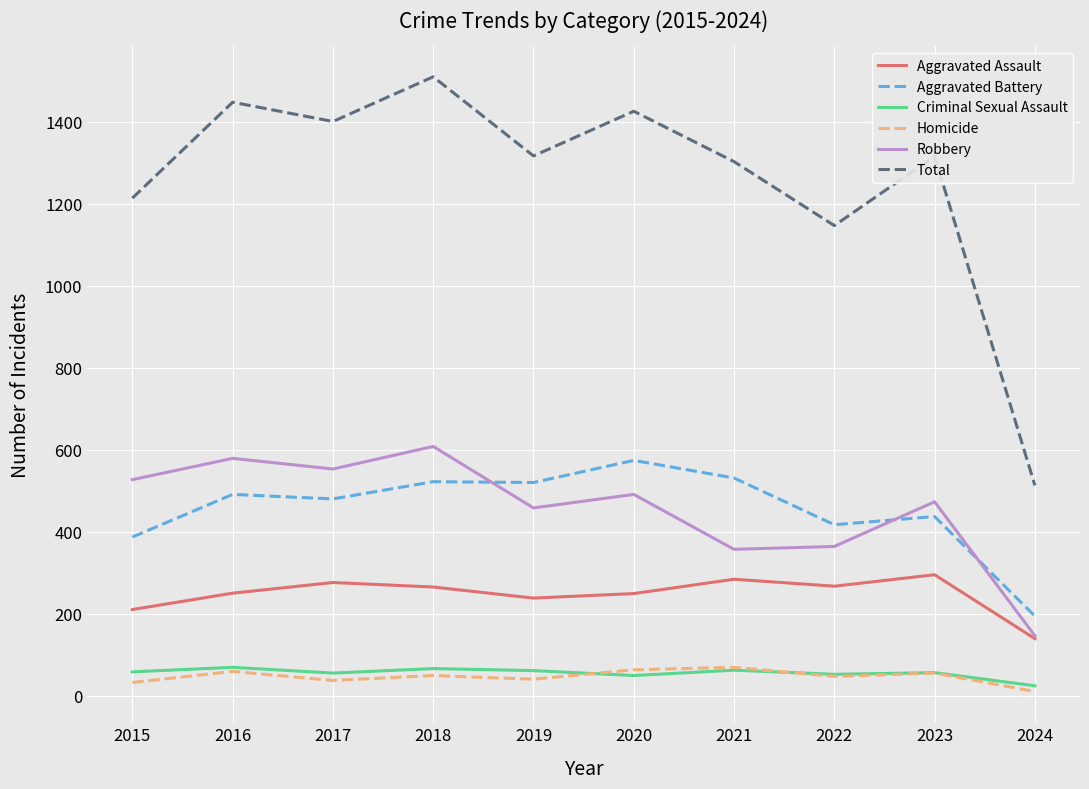

At 2017, list the series in order from smallest to largest.

Homicide, Criminal Sexual Assault, Aggravated Assault, Aggravated Battery, Robbery, Total